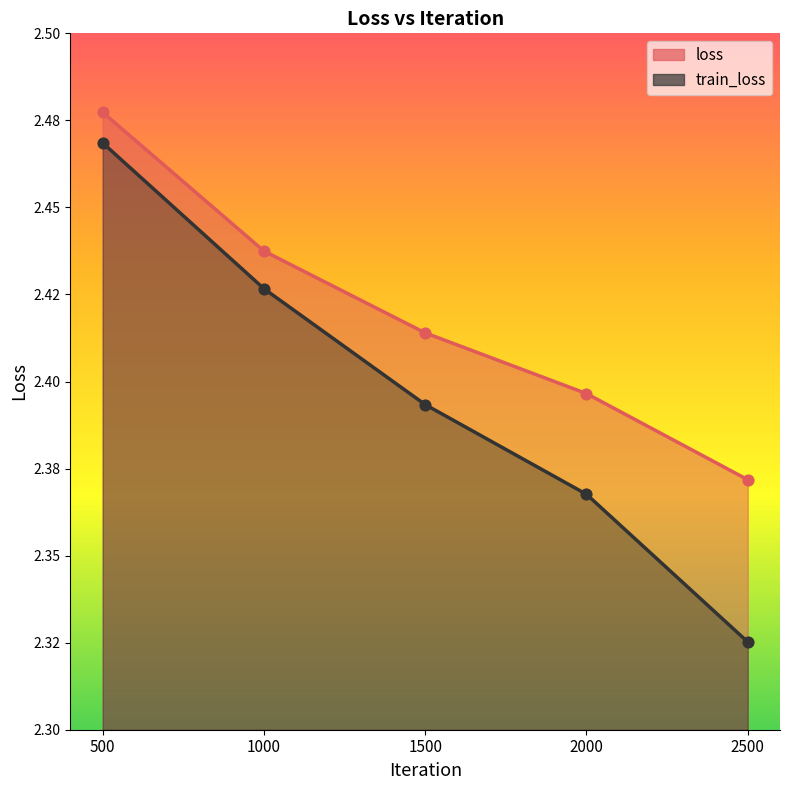

Is the value of train_loss at 500 greater than the value of loss at 500?

No